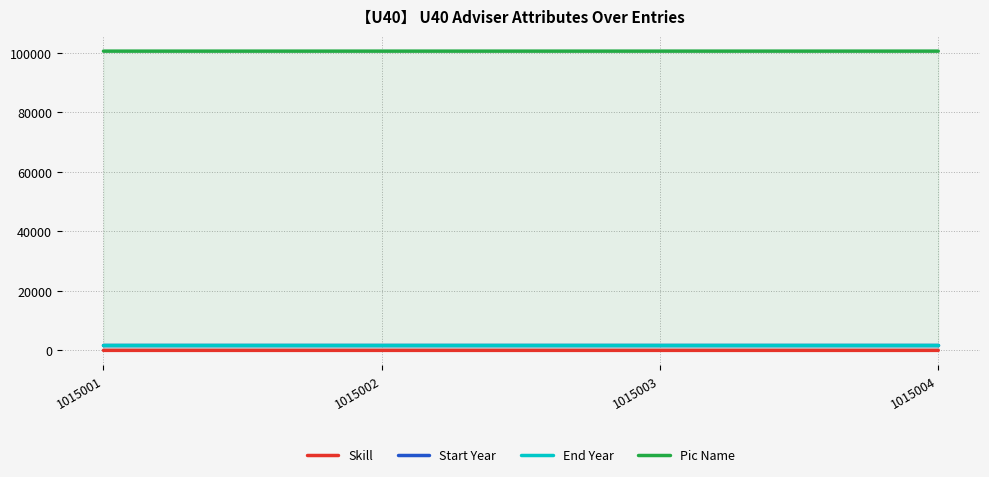

At which label does End Year reach its peak?

1015001